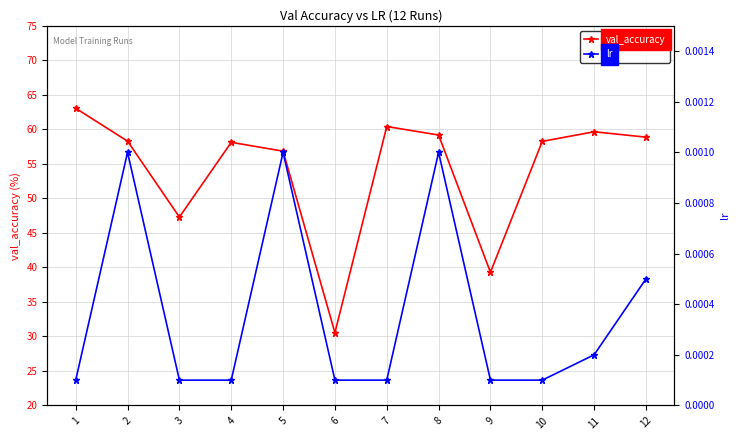

What are all the series names shown in the legend?

val_accuracy, lr